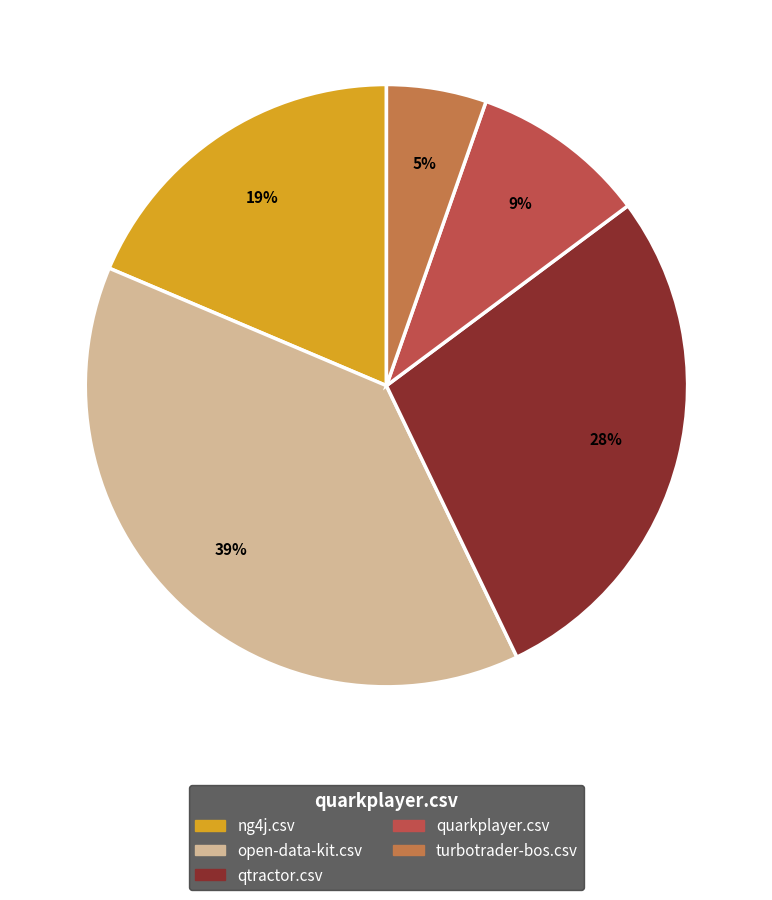

What percentage is the qtractor.csv slice, to the nearest percent?

28%